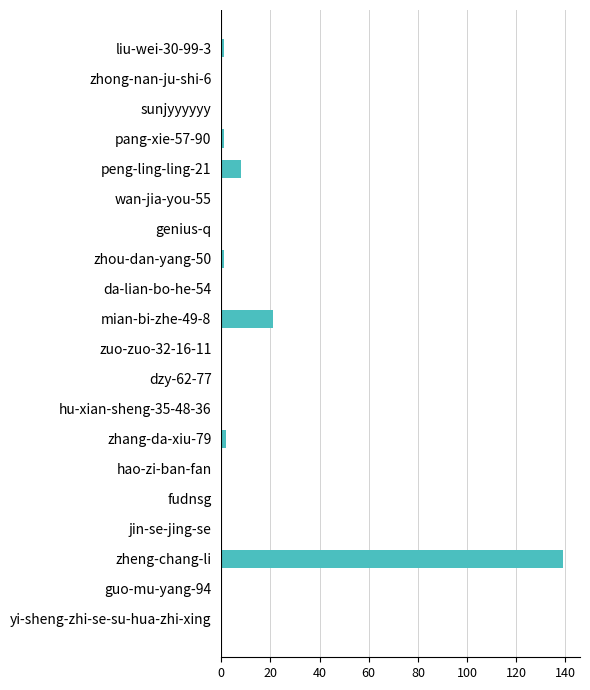

At which label is the value closest to 69?

mian-bi-zhe-49-8